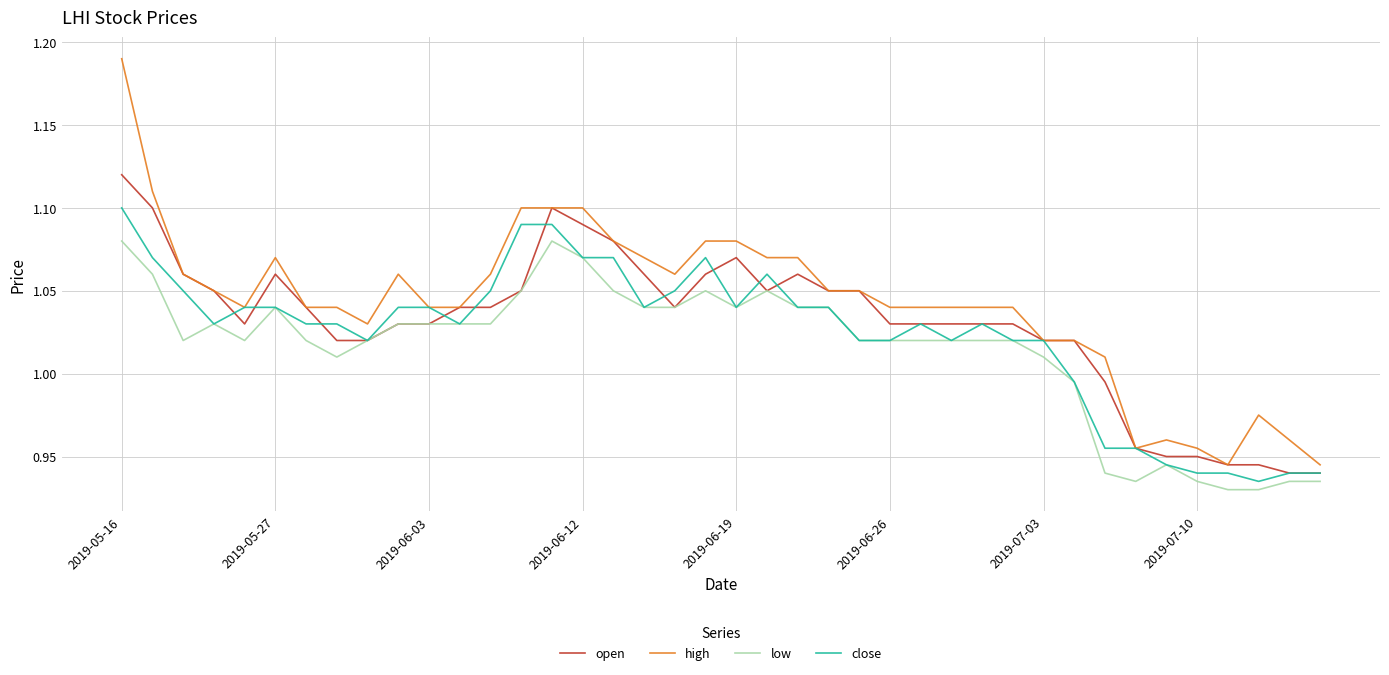

Rank the series by their maximum value, from lowest to highest.

low, close, open, high